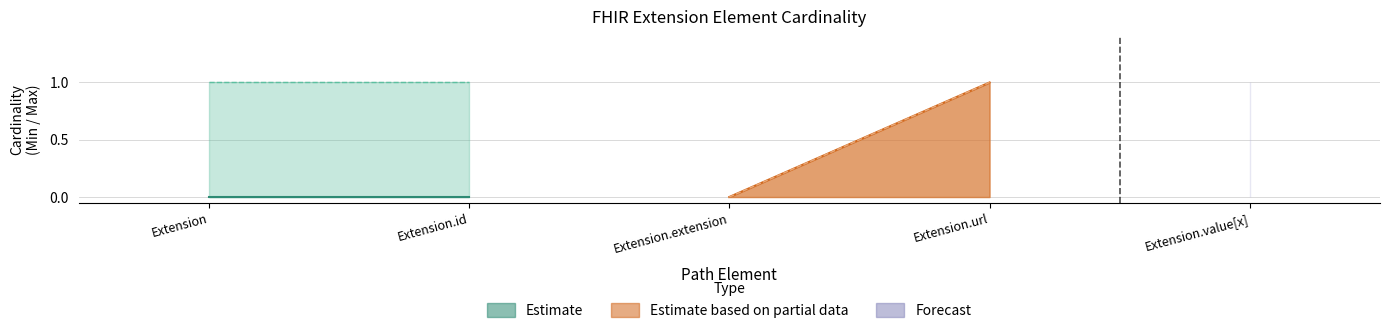

Where is Base Min nearest to the value 0?

Extension